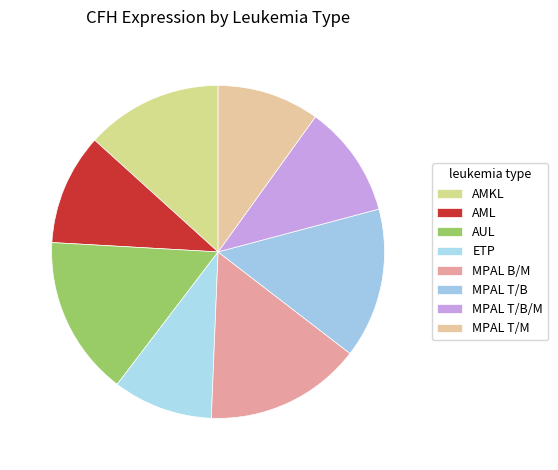

Between AUL and MPAL B/M, which is larger?

AUL